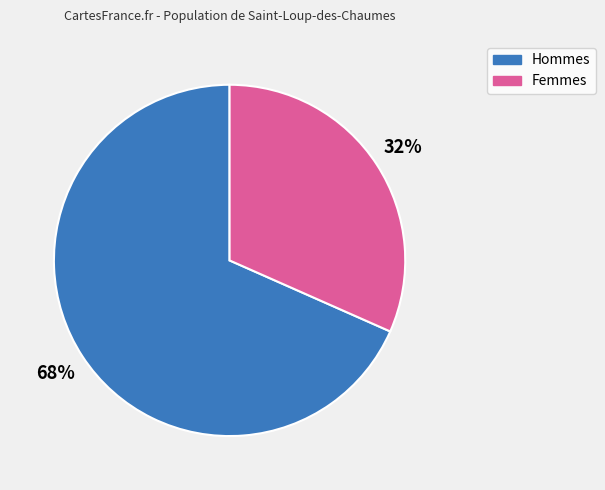

To the nearest percent, what is the average slice percentage?

50%